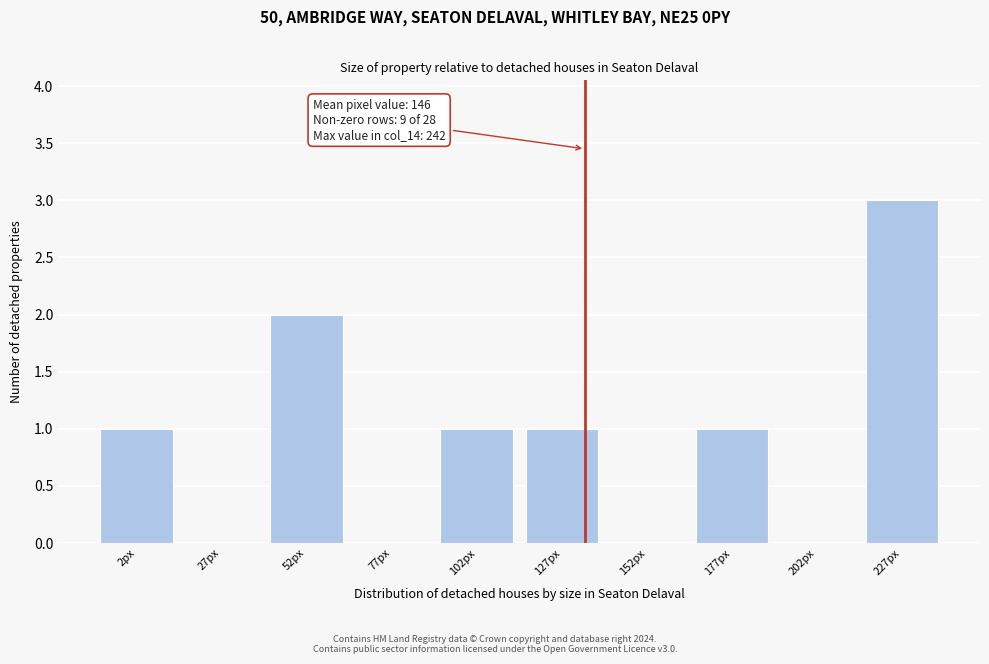

Reading left to right, what are all the values shown in this chart?

2px=1	27px=0	52px=2	77px=0	102px=1	127px=1	152px=0	177px=1	202px=0	227px=3